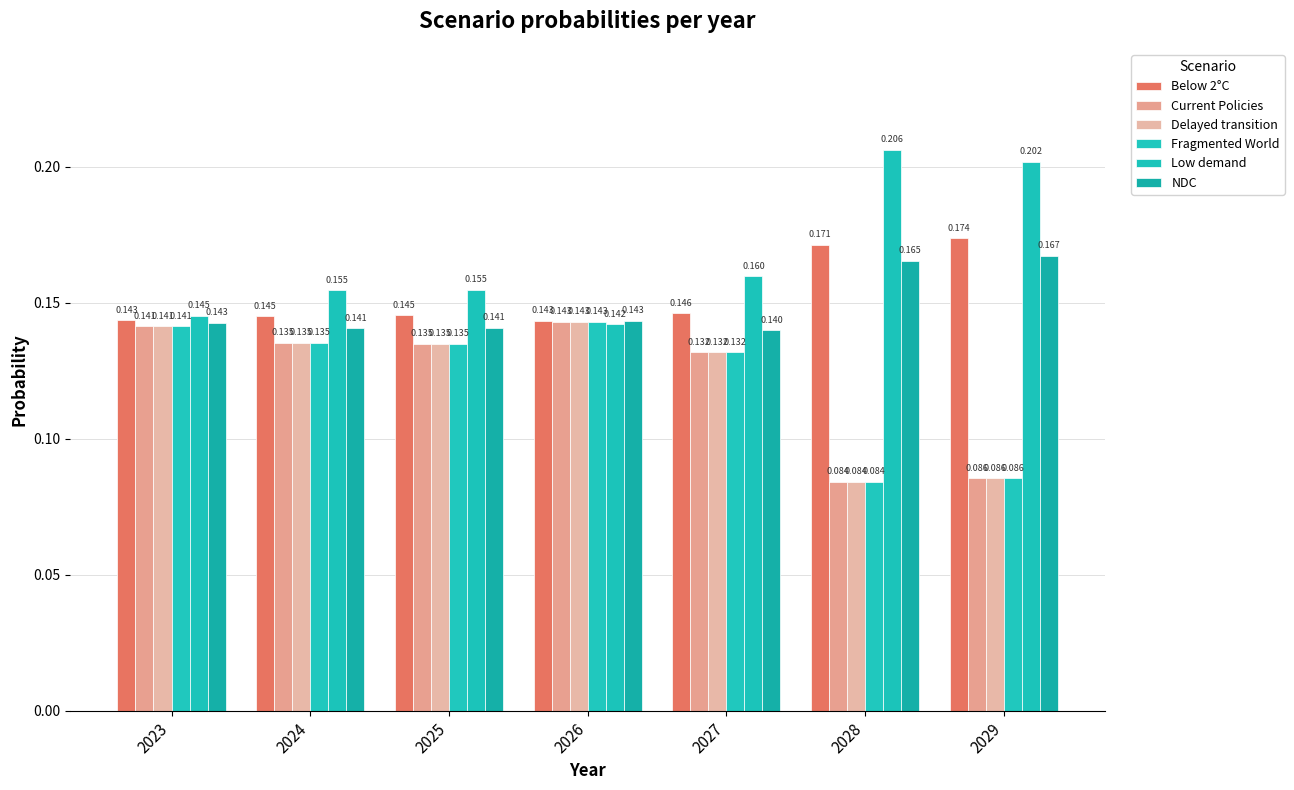

What is the approximate value of Fragmented World at 2023?

0.1